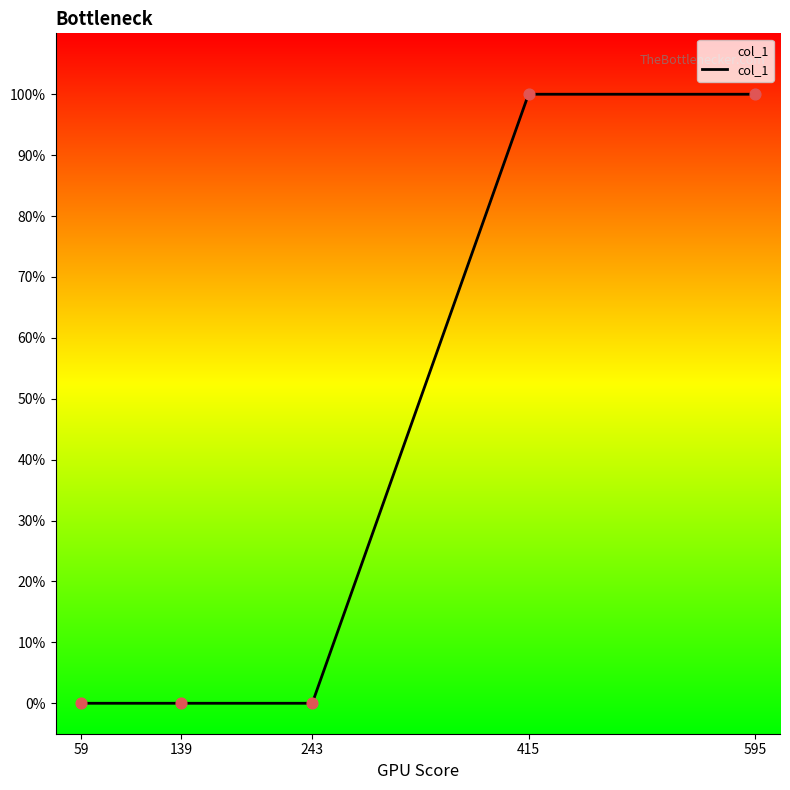

What is the change in value from 59 to 595?

+1